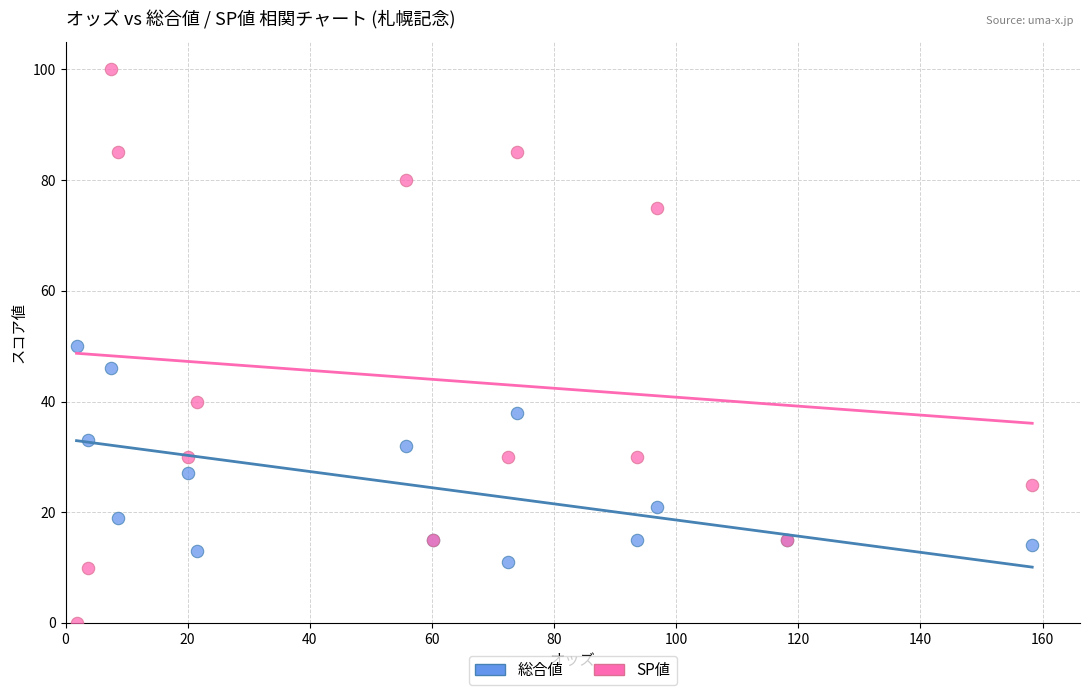

Which series has the largest Y range (max minus min)?

SP値